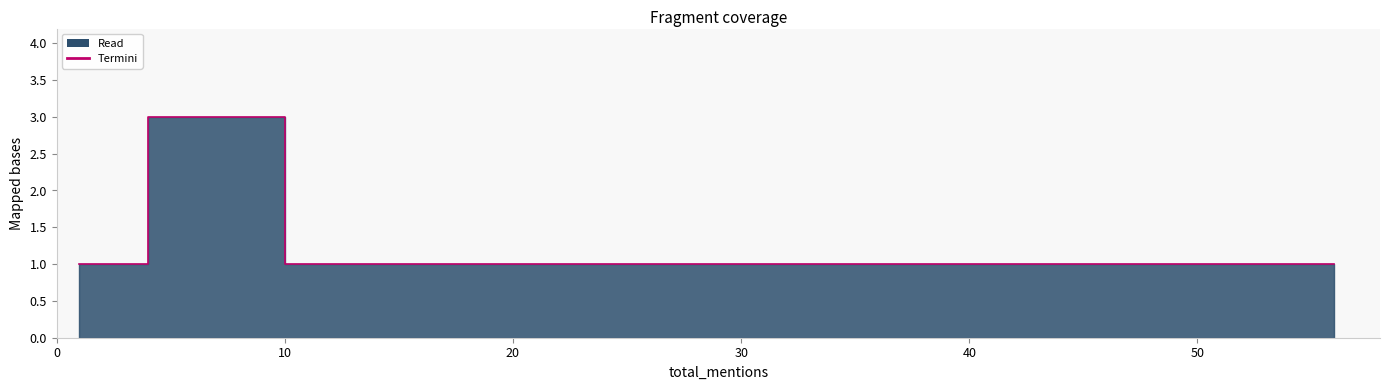

Does the chart have visible grid lines?

No